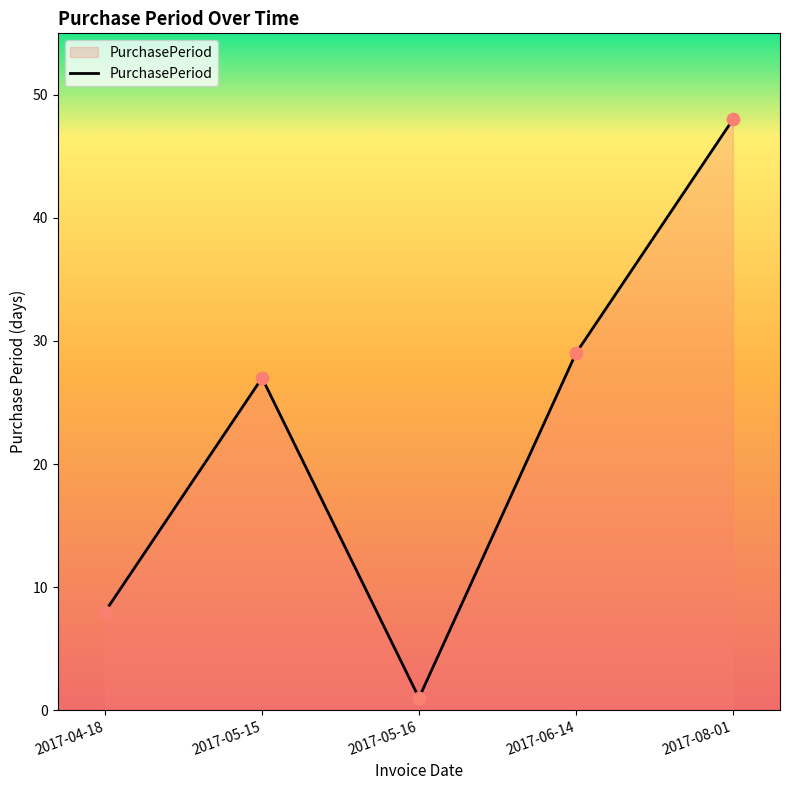

What is the change in value from 2017-06-14 to 2017-08-01?

+19